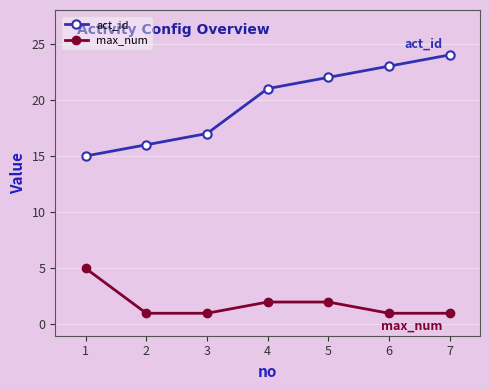

Reading right to left, list all the values displayed in this chart.

act_id: 7=24	6=23	5=22	4=21	3=17	2=16	1=15
max_num: 7=1	6=1	5=2	4=2	3=1	2=1	1=5